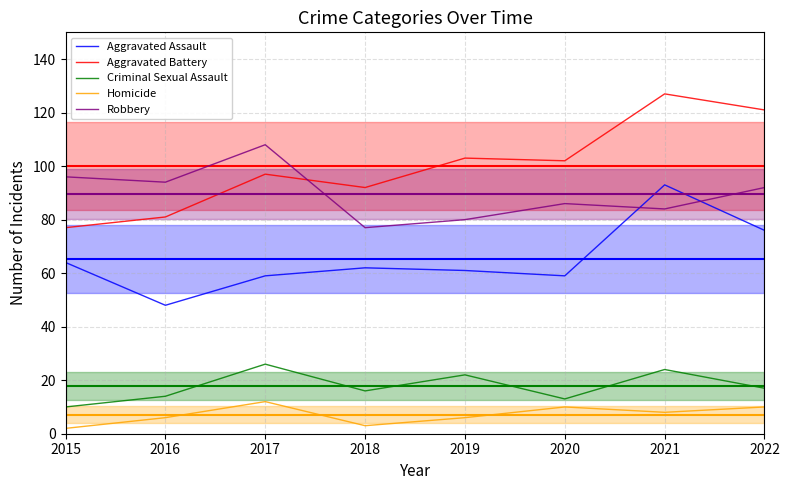

Reading right to left, what are all the values shown in this chart?

Aggravated Assault: 76	93	59	61	62	59	48	64
Aggravated Battery: 121	127	102	103	92	97	81	77
Criminal Sexual Assault: 17	24	13	22	16	26	14	10
Homicide: 10	8	10	6	3	12	6	2
Robbery: 92	84	86	80	77	108	94	96